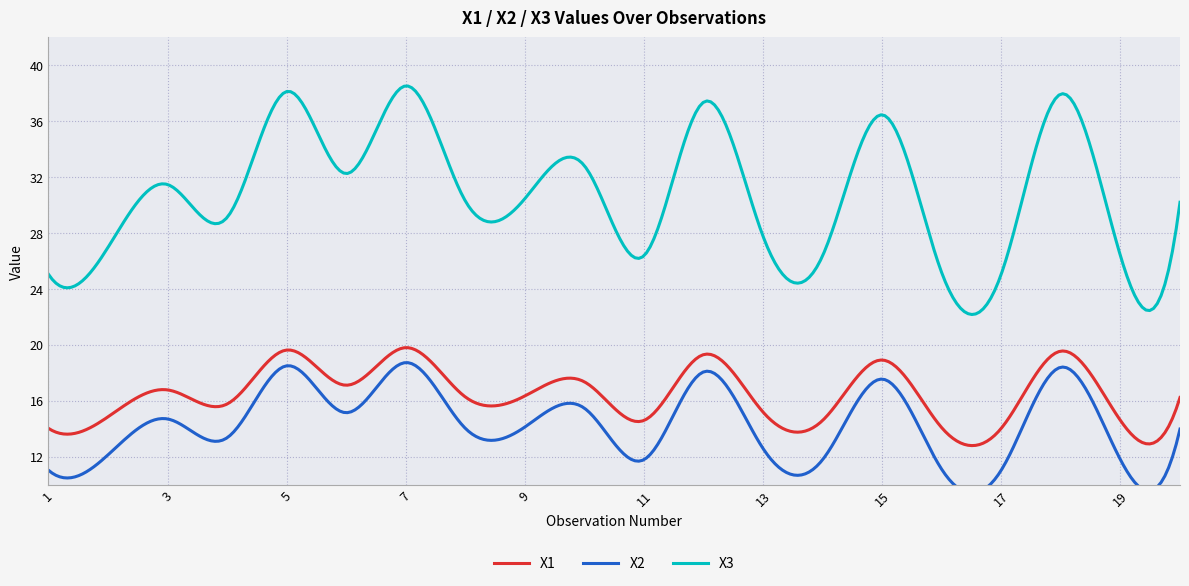

True or false: X1 and X3 intersect in this chart.

False